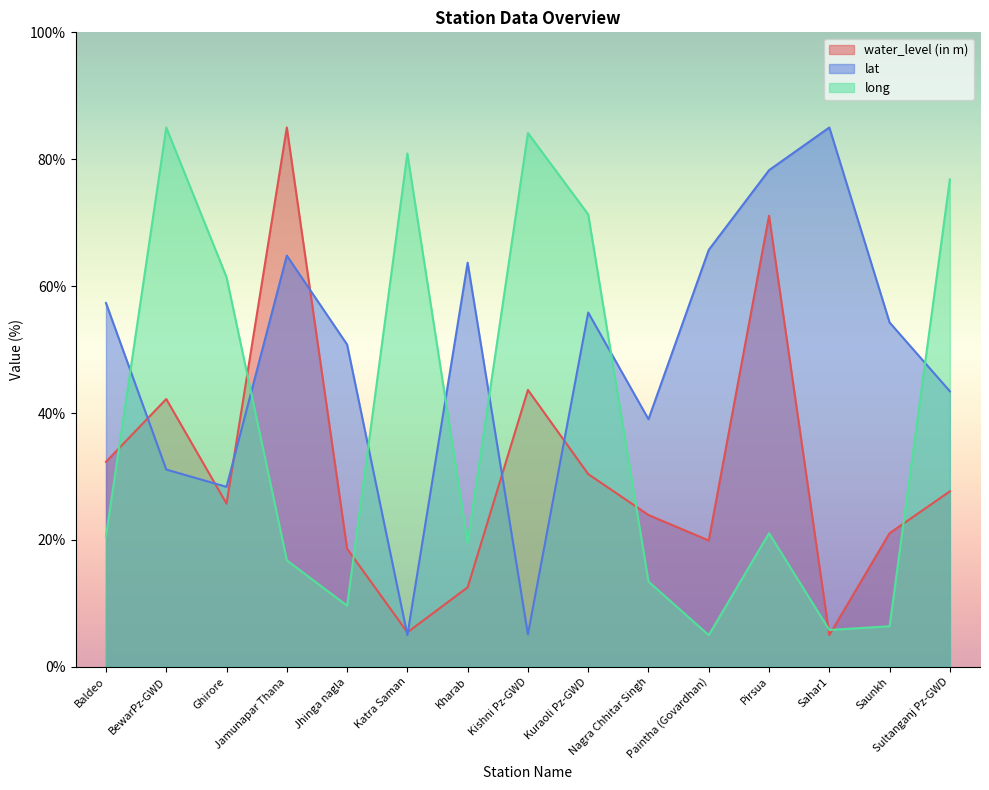

At which category is the sum across all series the highest?

Pirsua